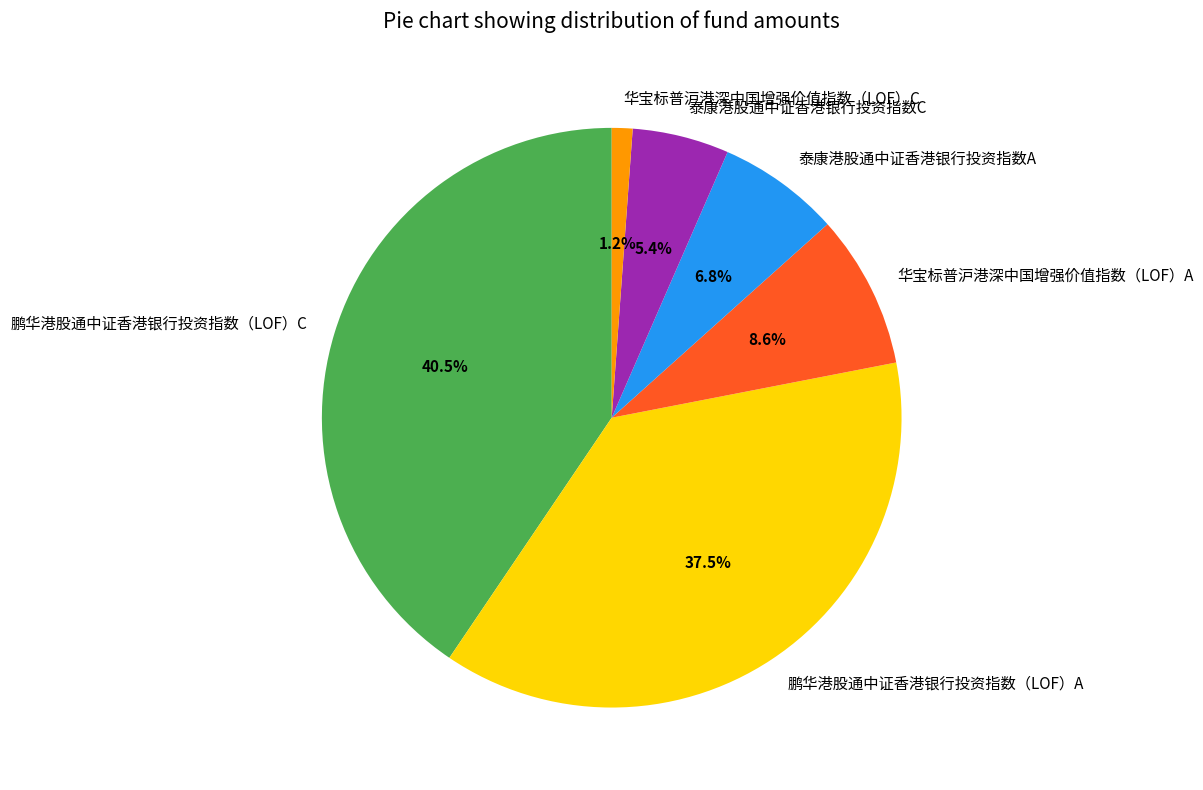

What is the ratio of the value at 鹏华港股通中证香港银行投资指数（LOF）C to the value at 华宝标普沪港深中国增强价值指数（LOF）A?

4.7